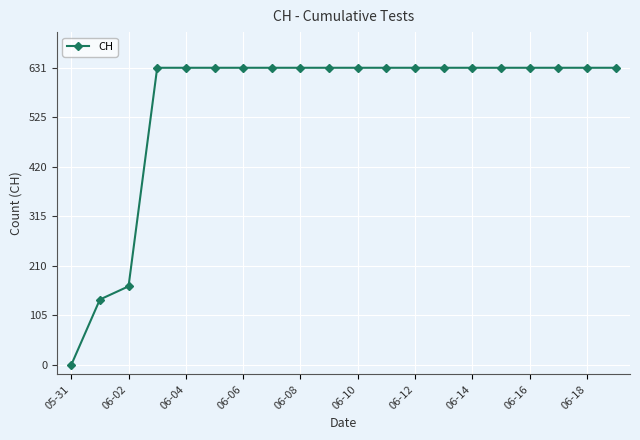

What is the difference between the second highest and minimum values?

631